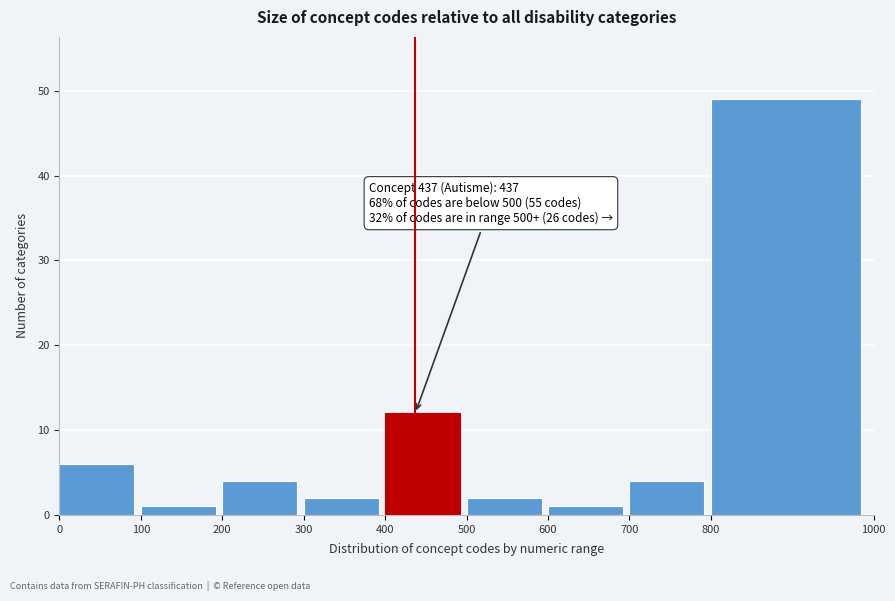

Over which range of the x-axis is the bar tallest?

800 to 1000